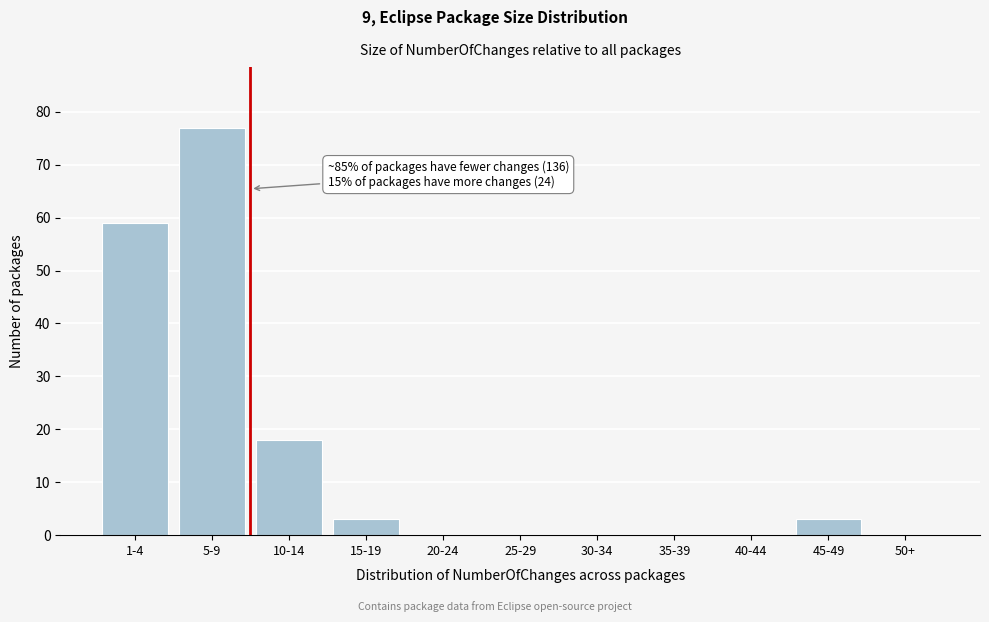

Reading right to left, extract all data points from this chart.

50+=0	45-49=3	40-44=0	35-39=0	30-34=0	25-29=0	20-24=0	15-19=3	10-14=18	5-9=77	1-4=59